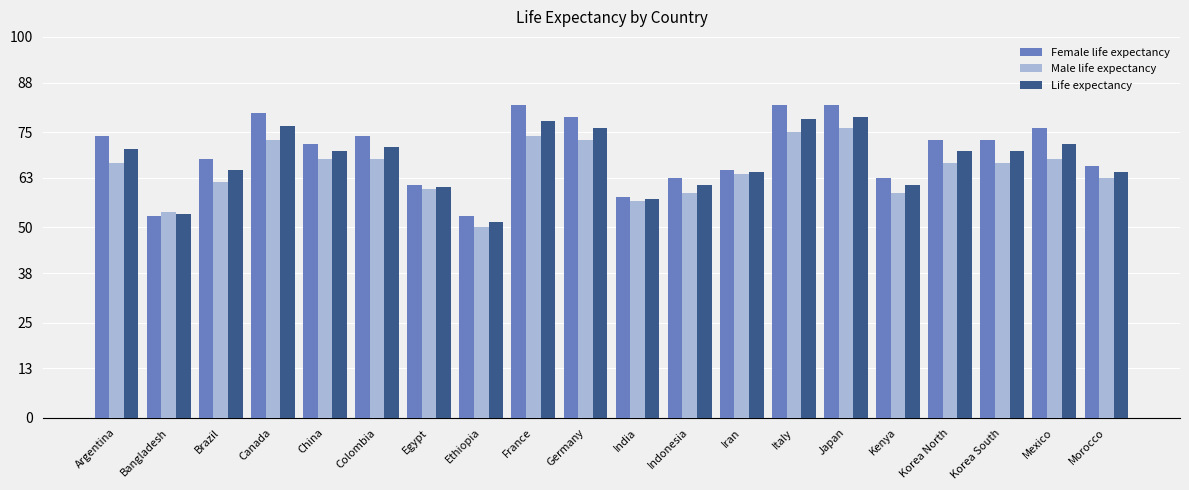

What is the minimum value for Female life expectancy?

53.0